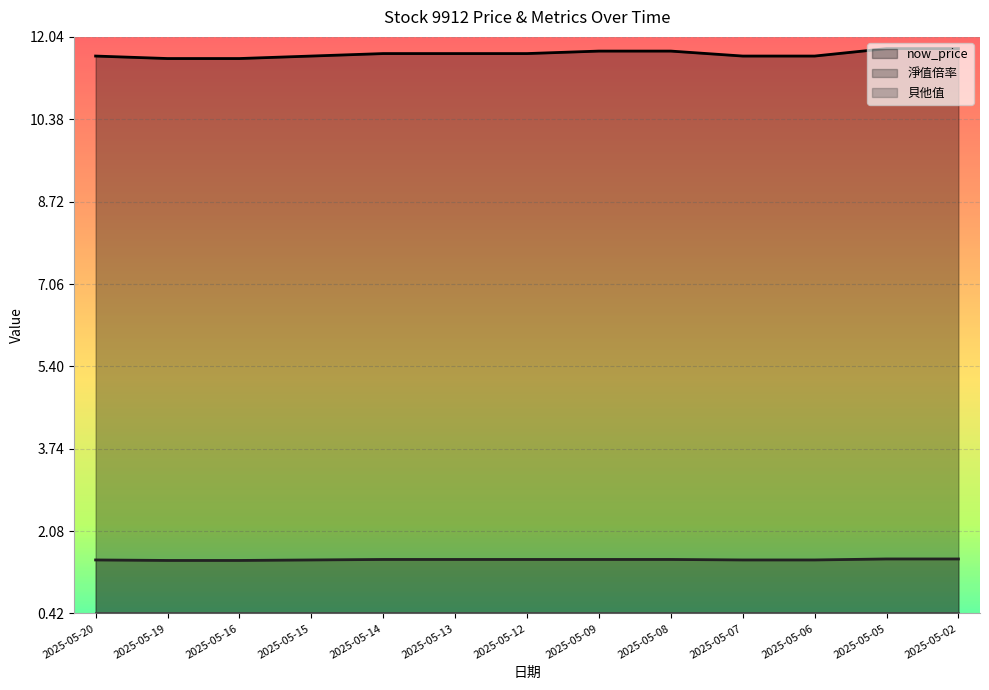

The now_price series shows 11.7 at 2025-05-15. True or false?

True